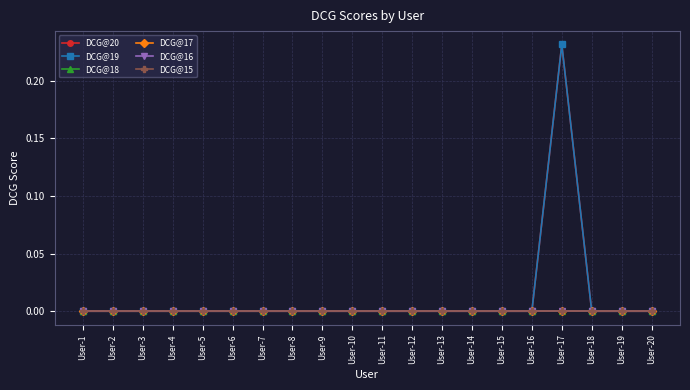

Between User-3 and User-18, which series saw the biggest shift?

DCG@20